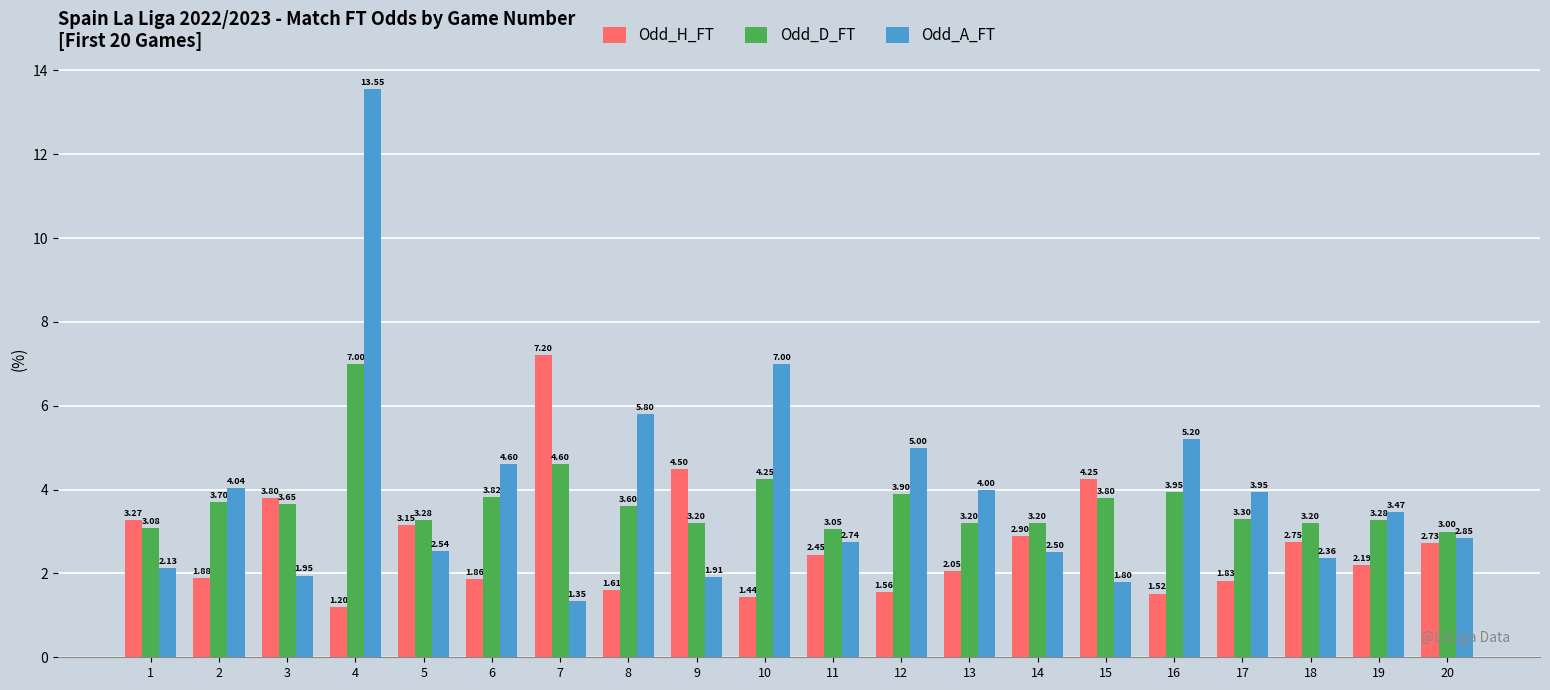

What is the sum of all Odd_H_FT values?

54.1